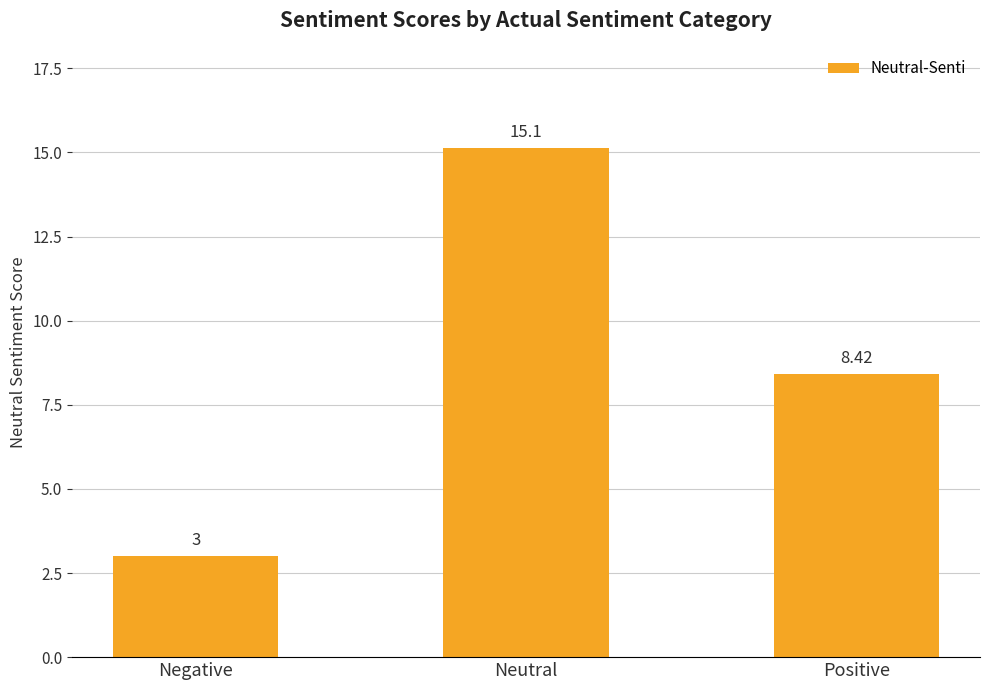

What is the label of the 2nd bar from the right?

Neutral